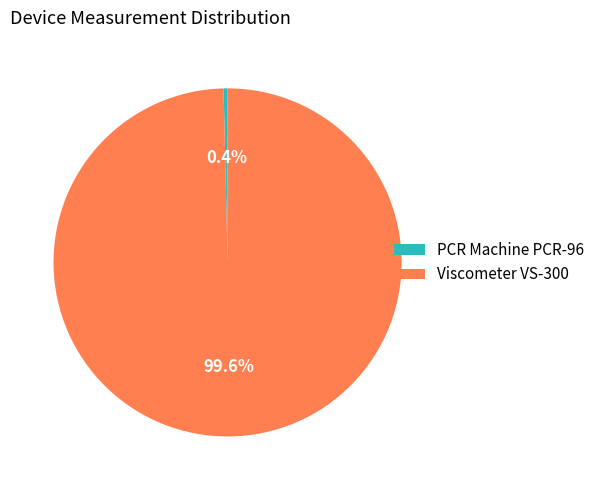

Combined, what portion of the pie is Viscometer VS-300 and PCR Machine PCR-96?

100.0%